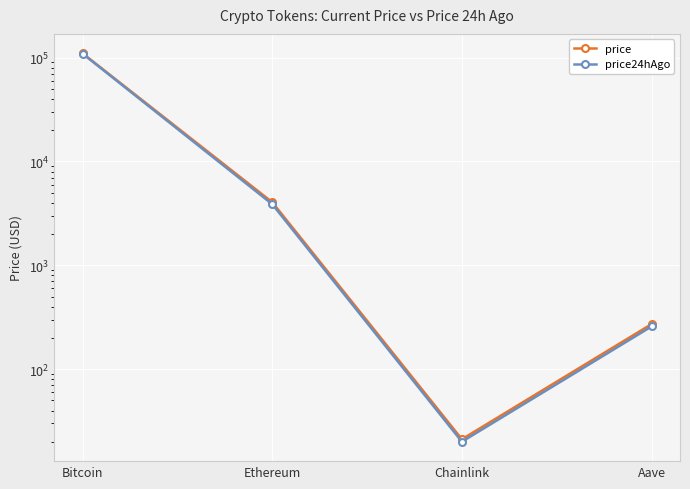

What is the sum of the price values at Bitcoin and Chainlink?

110019.1